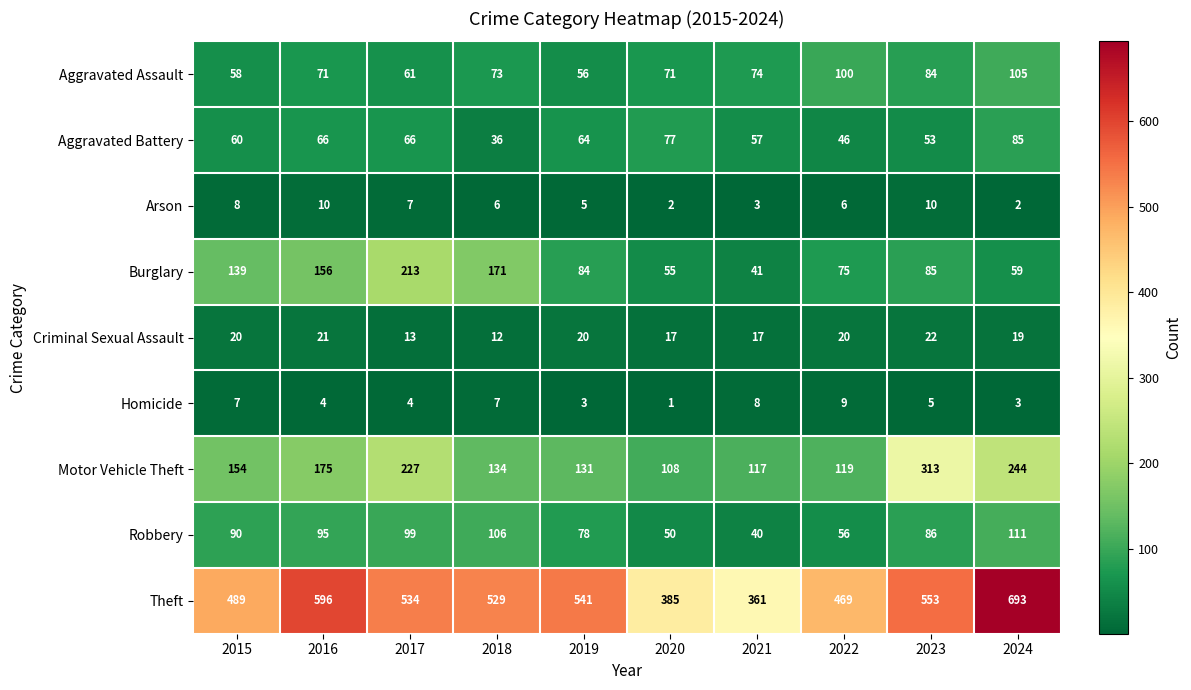

What is the sum of the Theft values at 2024 and 2022?

1162